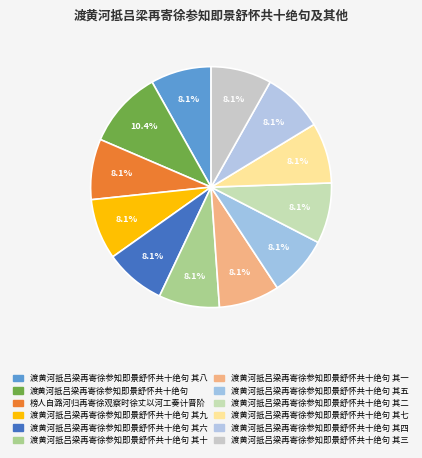

Is there any slice that represents more than half of the pie?

No